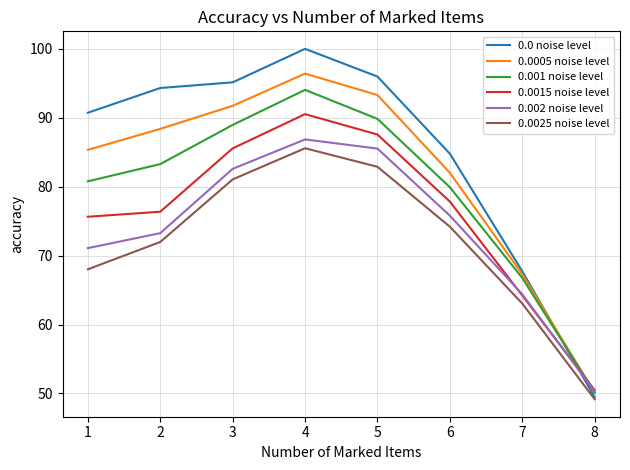

The 0.001 noise level series shows 100.5 at 7. True or false?

False